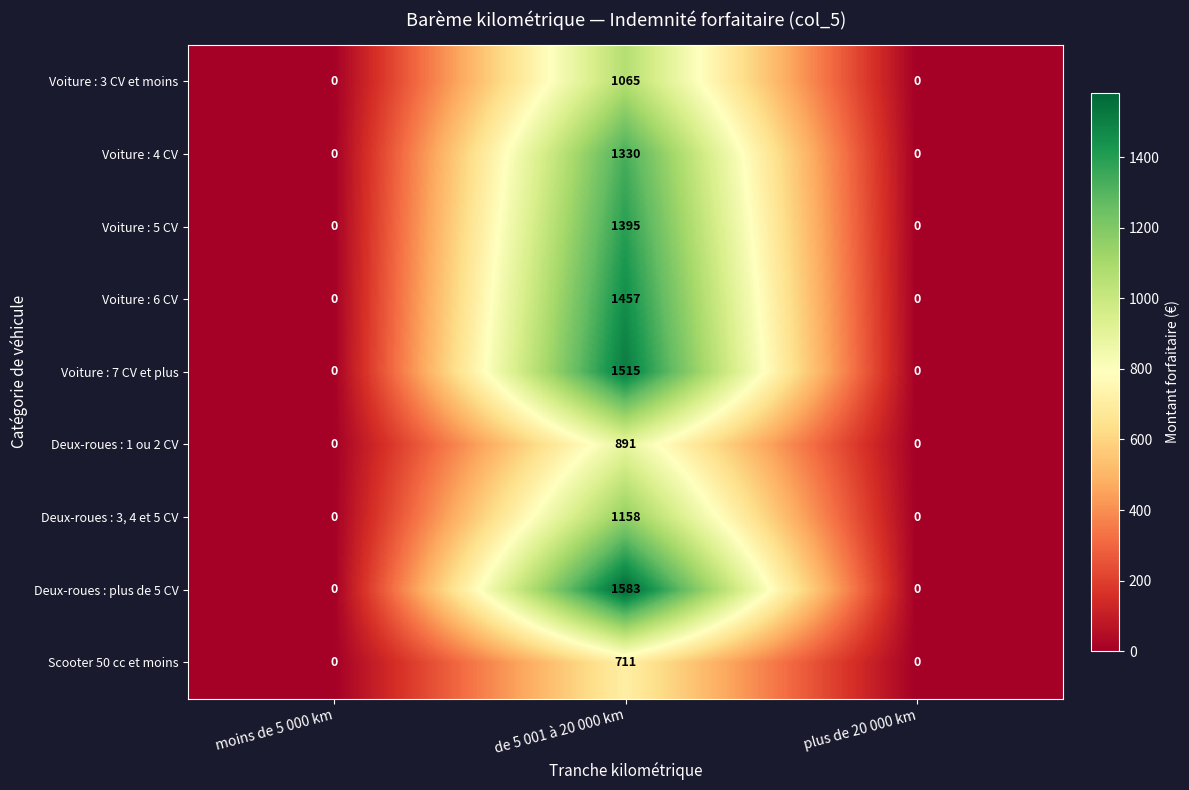

What is the greatest value displayed?

1583